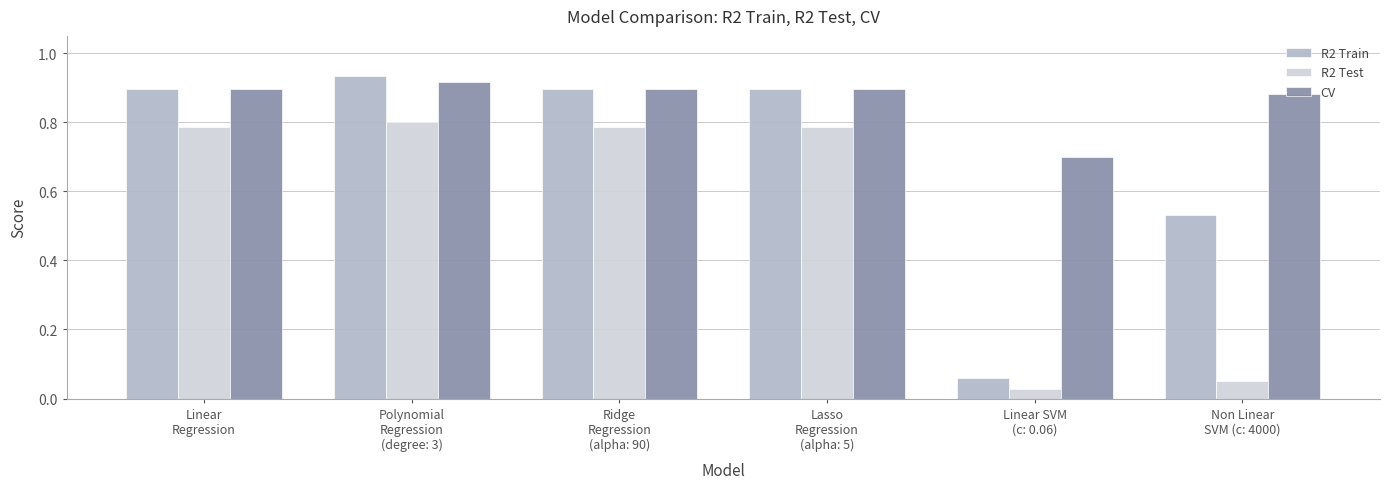

What is the average value of the R2 Train series?

0.7